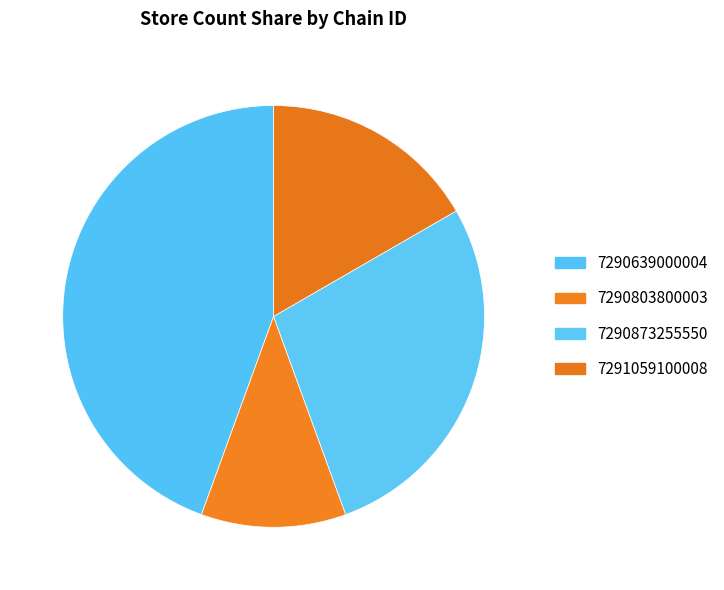

Is 7291059100008 the majority of the pie?

No